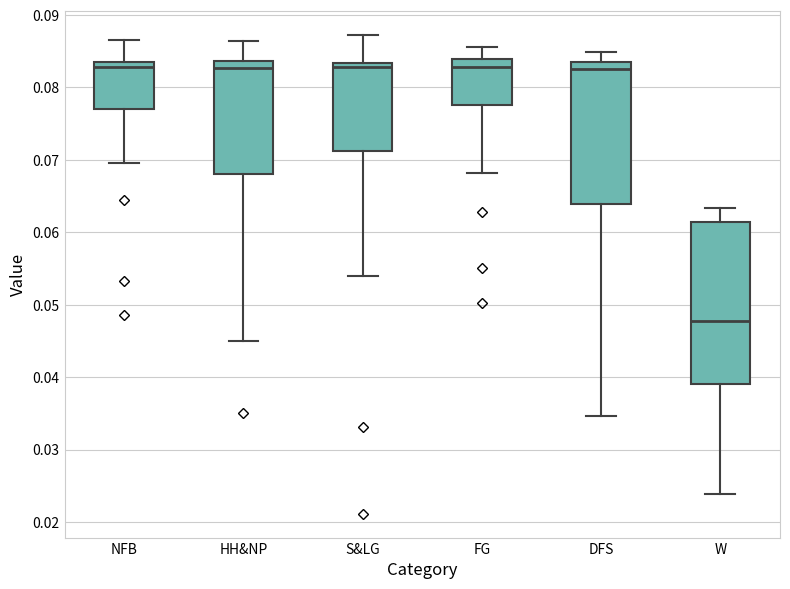

Reading left to right, transcribe this box plot: for each box, give where its median line is, the range the box spans, and where its two whiskers end, as read against the y-axis. The values are not printed on the chart, so give them approximately, as read against the axis.

NFB: median 0.083, box 0.077 to 0.084, whiskers 0.070 to 0.087
HH&NP: median 0.083, box 0.068 to 0.084, whiskers 0.045 to 0.086
S&LG: median 0.083 (just below the box's upper edge), box 0.071 to 0.083, whiskers 0.054 to 0.087
FG: median 0.083, box 0.078 to 0.084, whiskers 0.068 to 0.086
DFS: median 0.083, box 0.064 to 0.084, whiskers 0.035 to 0.085
W: median 0.048, box 0.039 to 0.061, whiskers 0.024 to 0.063